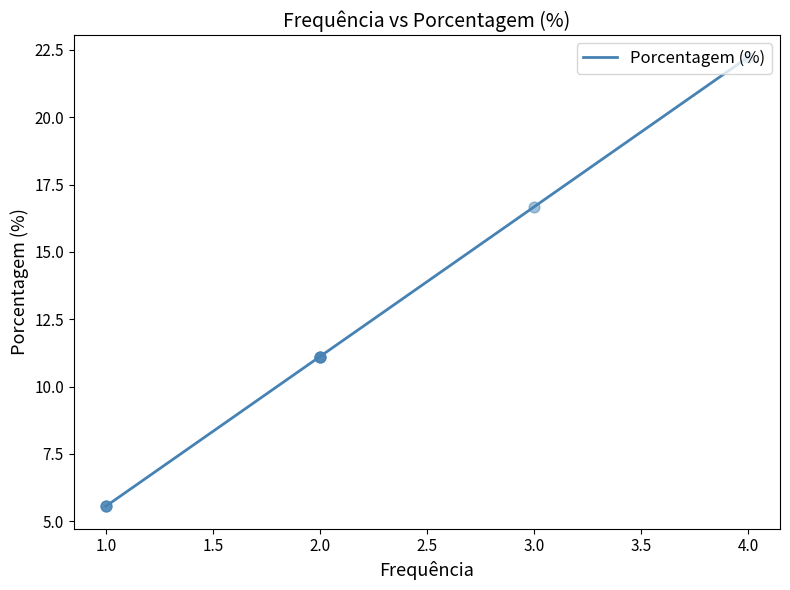

What is the lowest value of the Porcentagem (%) series?

5.6